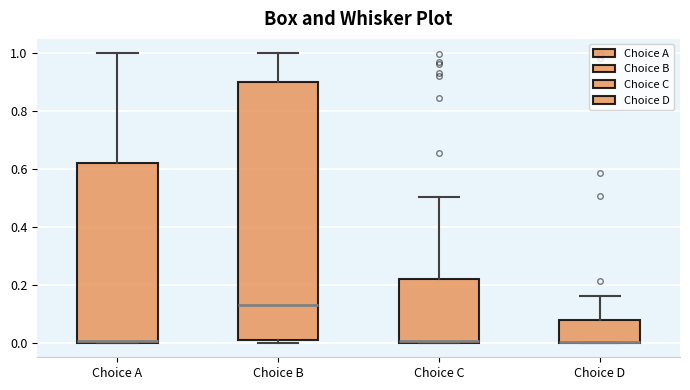

Reading left to right, read every box against the y-axis: the position of its median line, the range the box covers, and the ends of its whiskers. The values are not printed on the chart, so give them approximately, as read against the axis.

Choice A: median 0.00, box 0.00 to 0.62, whiskers 0.00 to 1.00
Choice B: median 0.14, box 0.00 to 0.90, whiskers 0.00 (just below the box's lower edge) to 1.00
Choice C: median 0.00, box 0.00 to 0.22, whiskers 0.00 to 0.50
Choice D: median 0.00 (drawn on the box's lower edge), box 0.00 to 0.08, whiskers 0.00 to 0.16